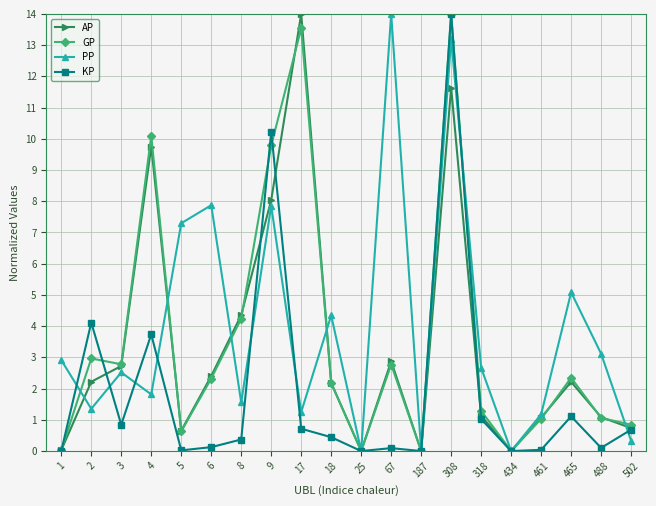

The value of AP at 3 is 4.5. True or false?

False